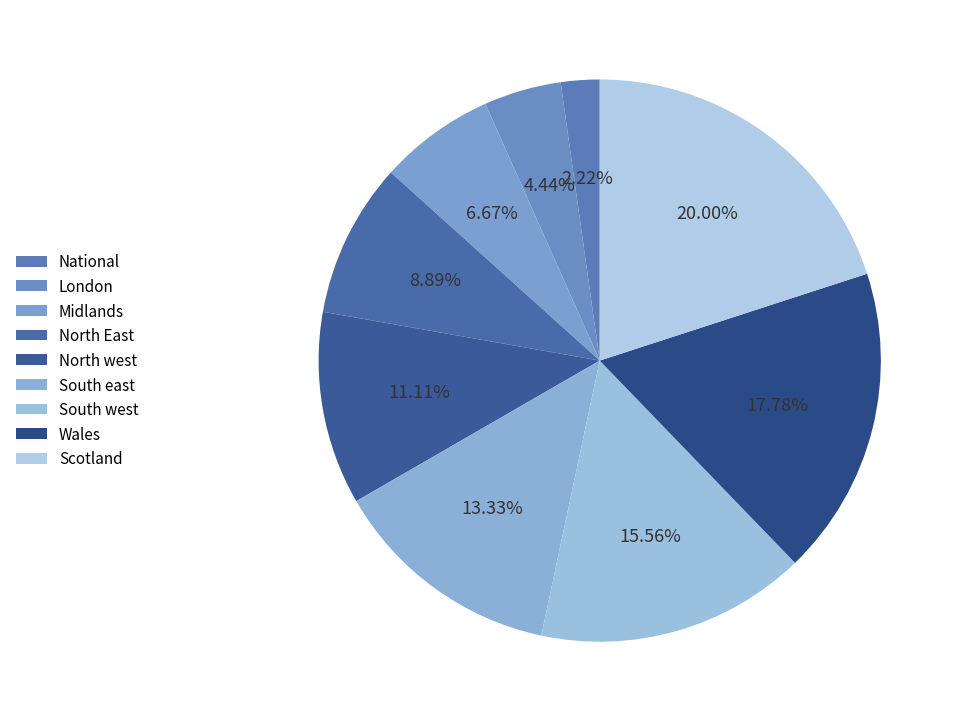

How many slices are in this pie chart?

9